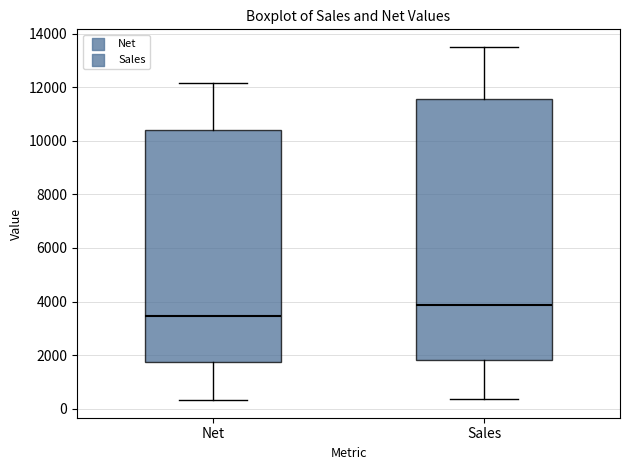

Where does the lower whisker of the box for Net end on the y-axis? The values are not printed on the chart, so give them approximately, as read against the axis.

400